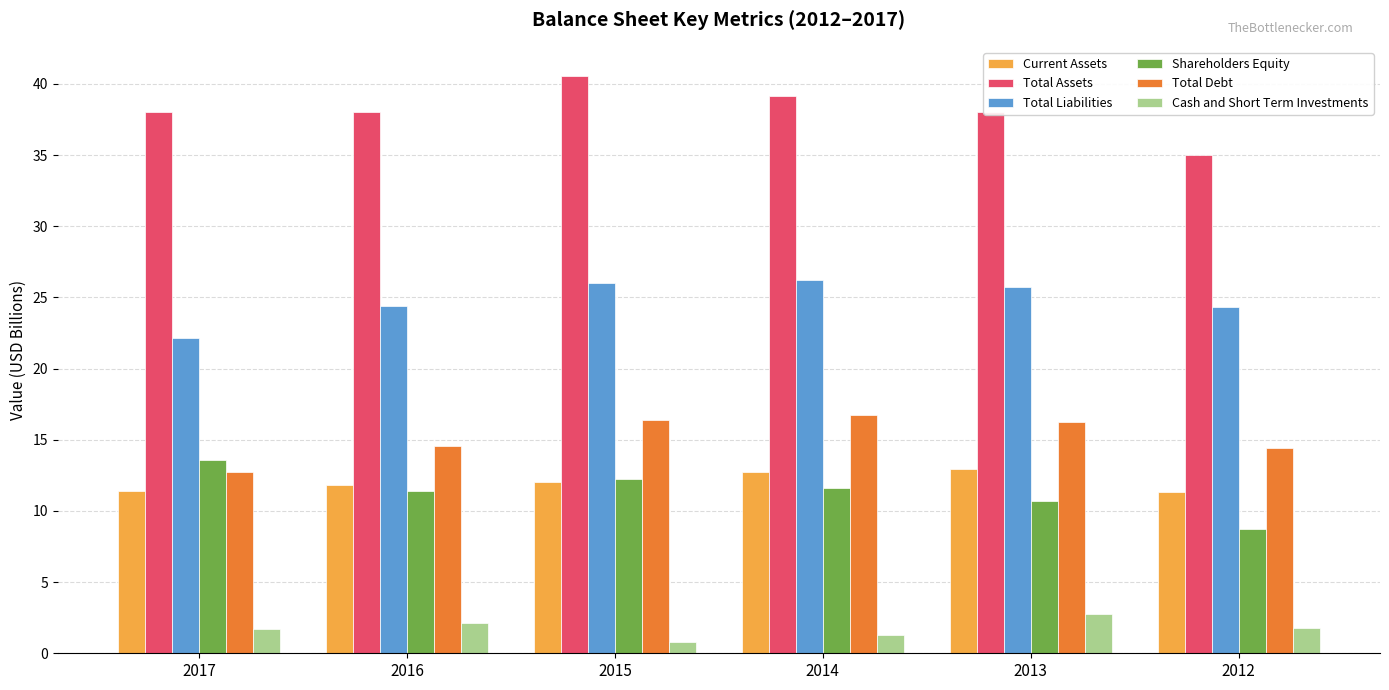

Is the value of Total Assets at 2012 greater than the value of Total Debt at 2015?

Yes